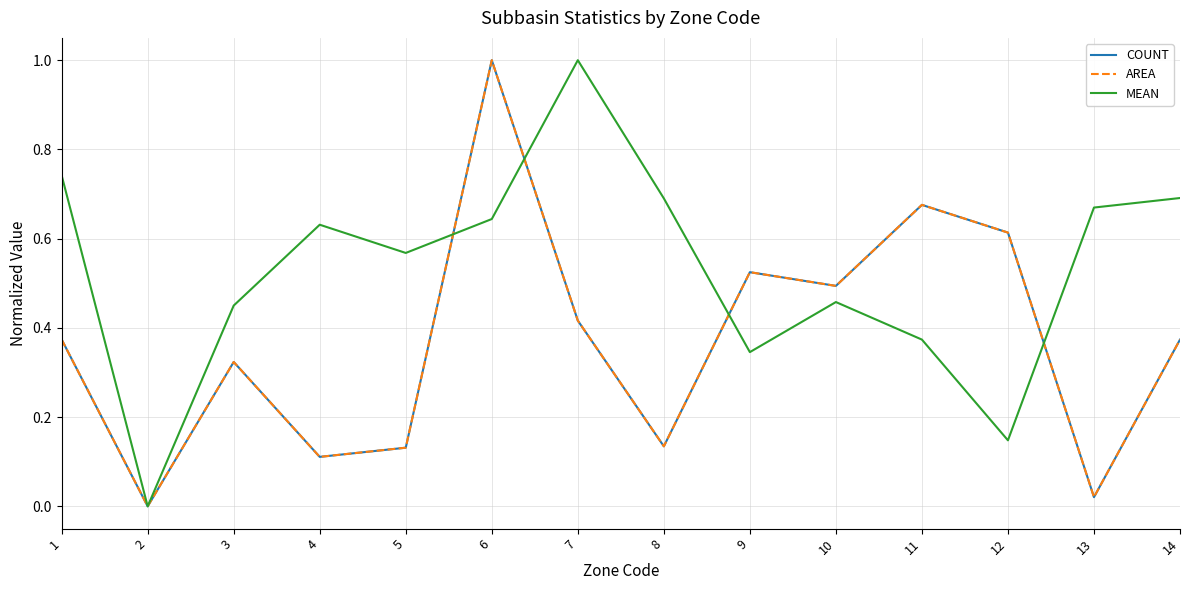

Is this an area chart (filled region under the line)?

No